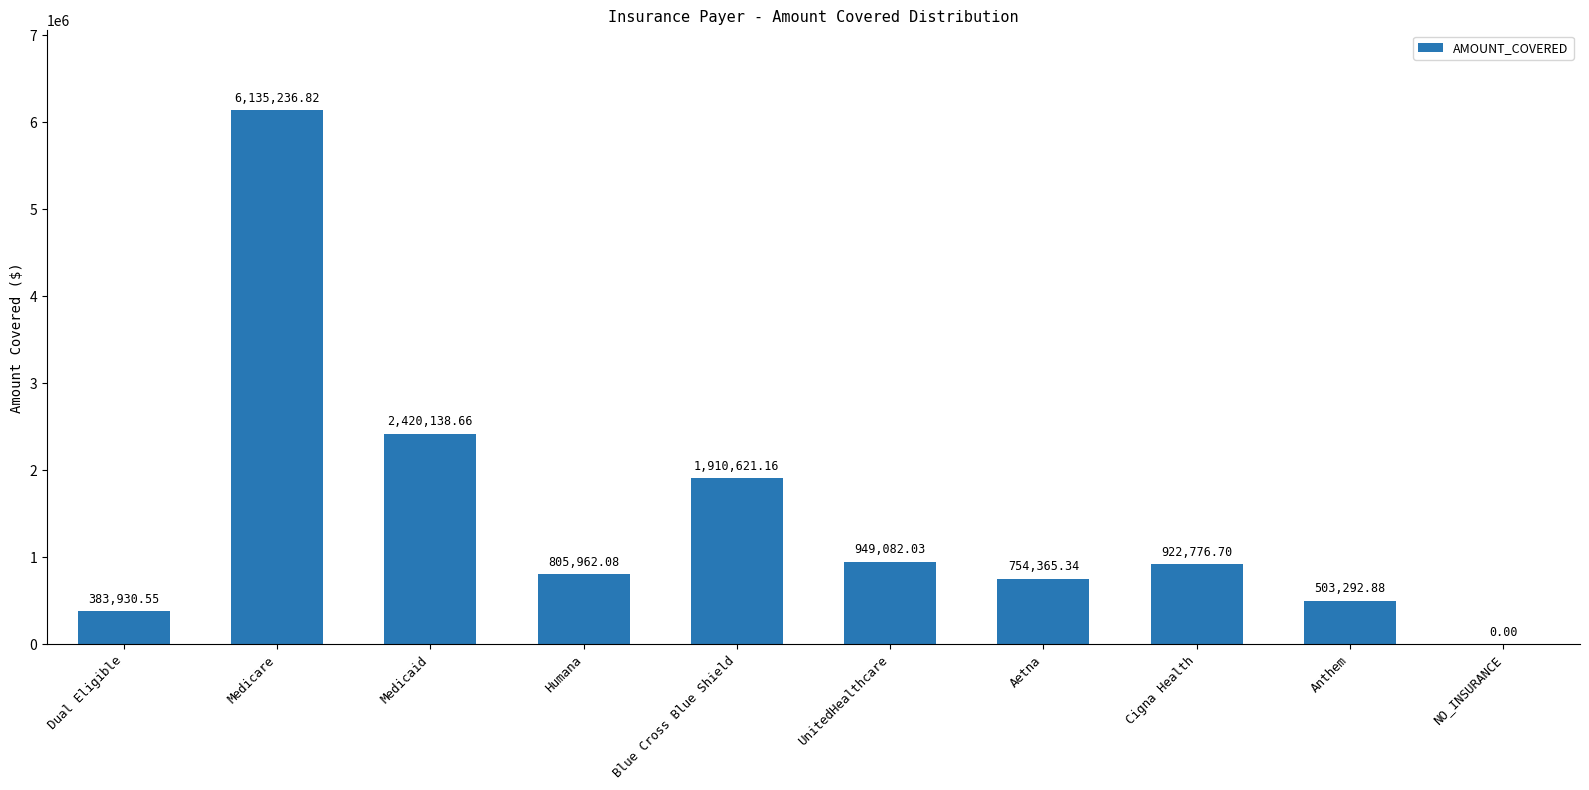

Is it true that the value at Humana is 392373.2?

False